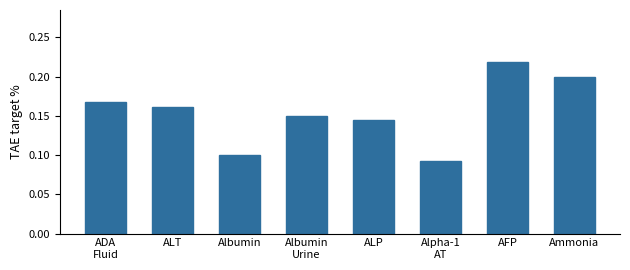

What position from the left is AFP?

7